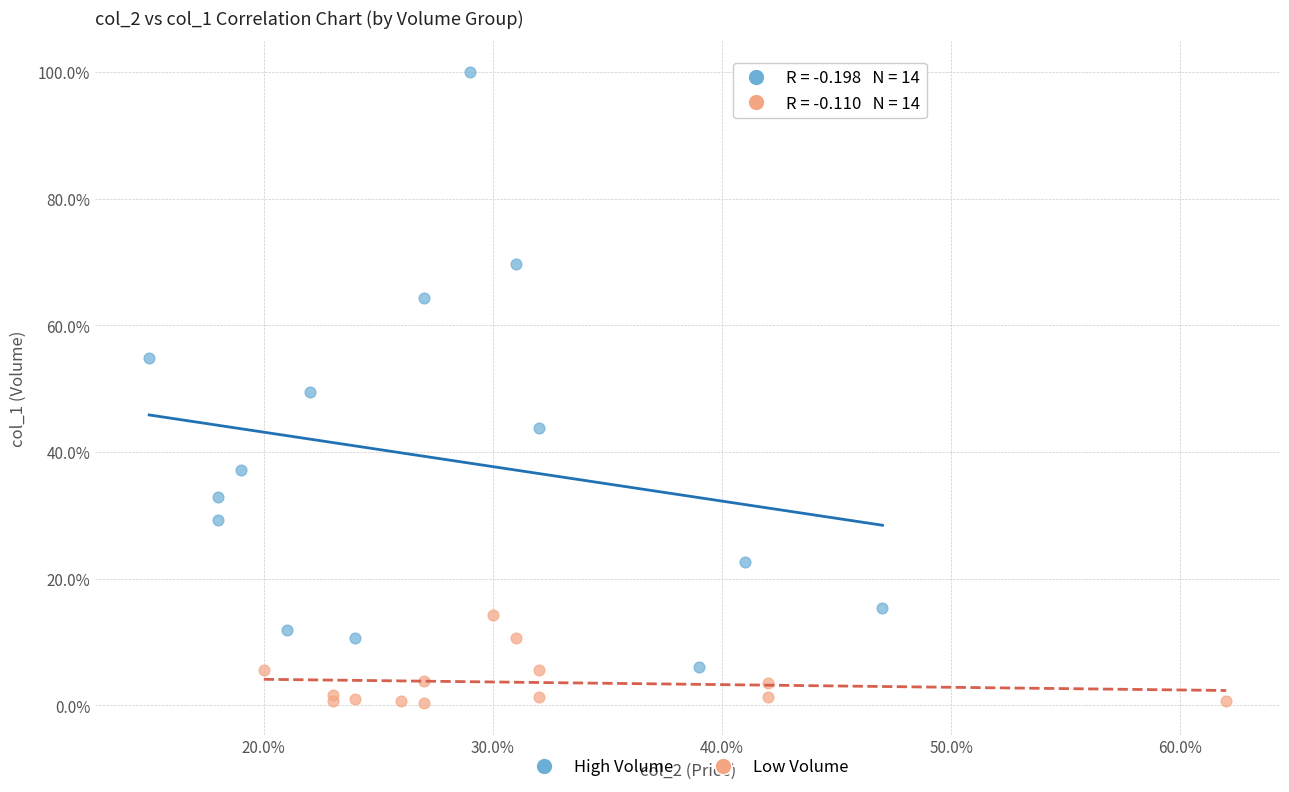

What are all the series names shown in the legend?

High Volume, Low Volume